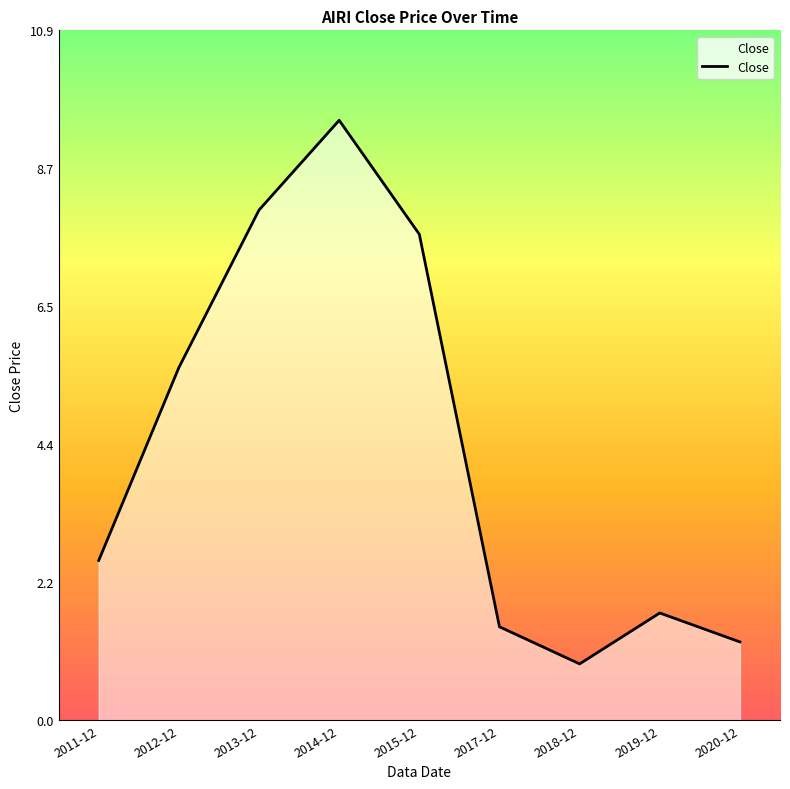

What position from the right is 2012-12?

8